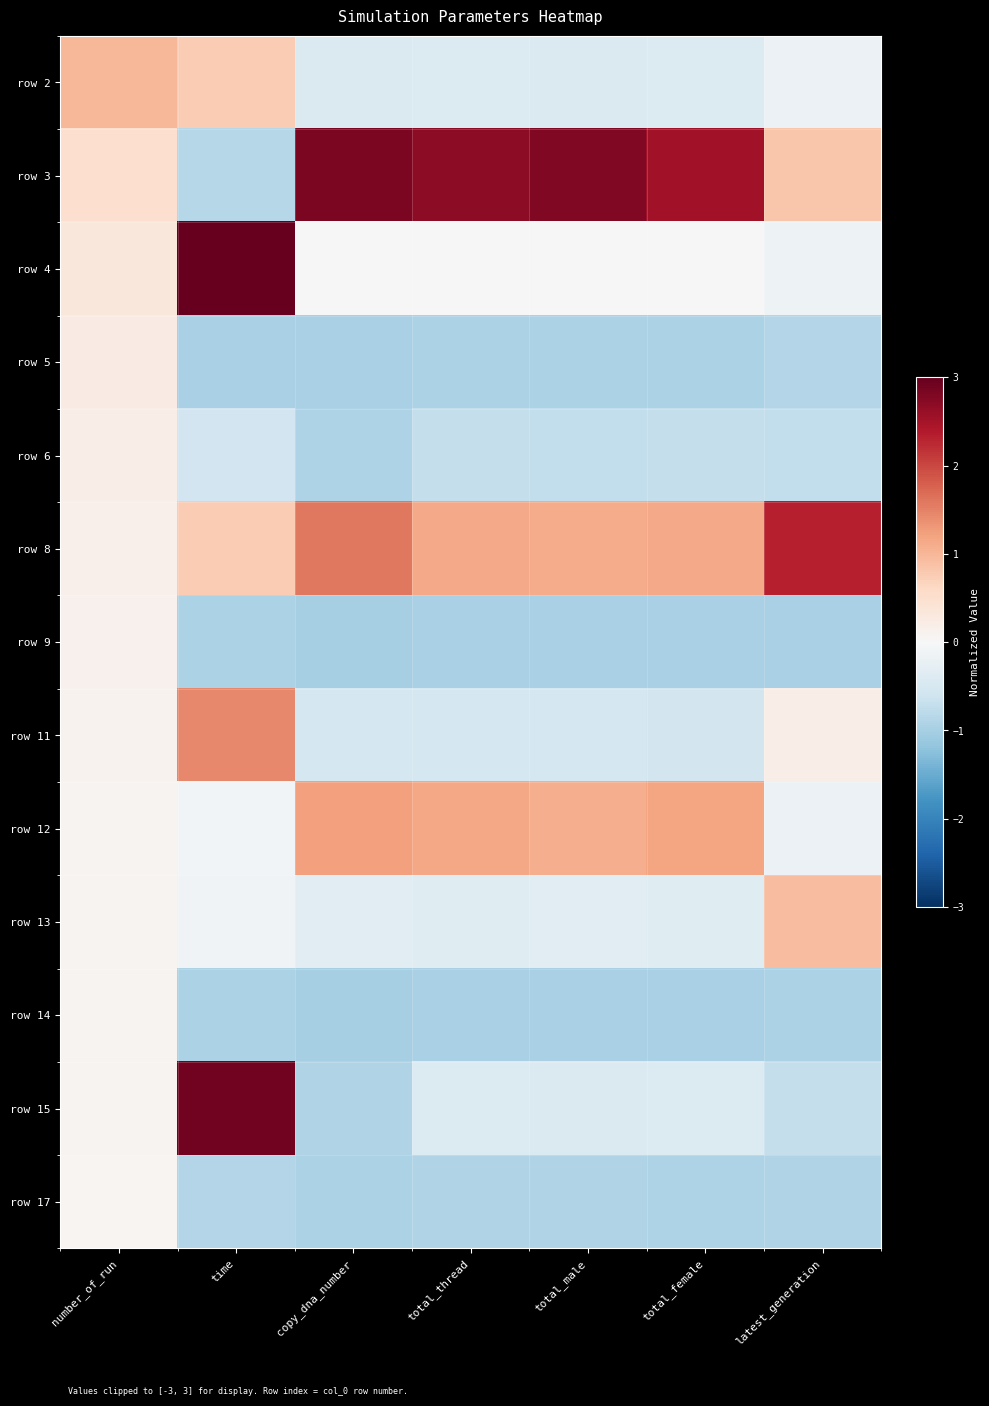

At which category is the sum across all series the highest?

time